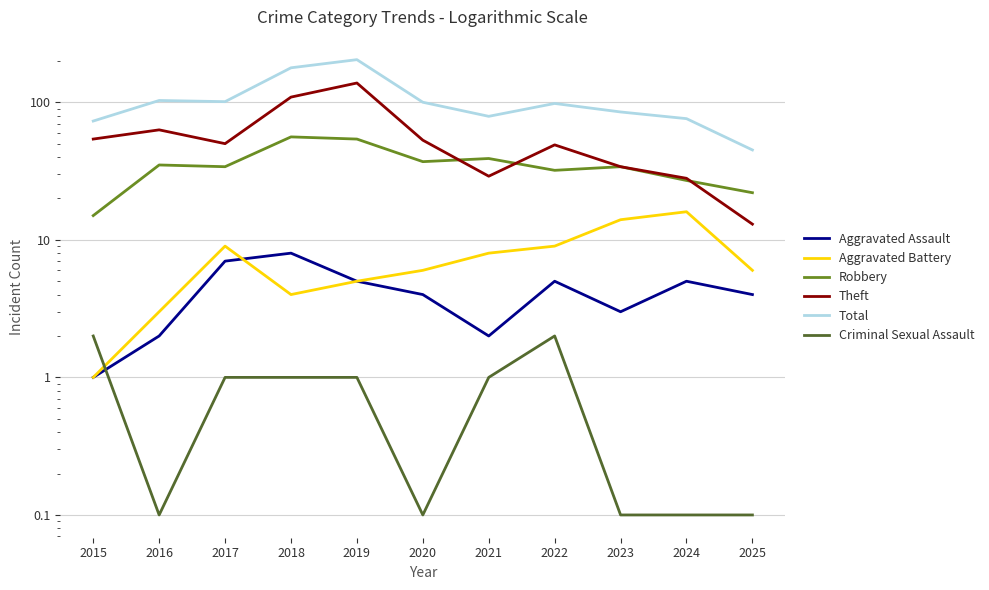

What is the lowest value of the Total series?

45.0